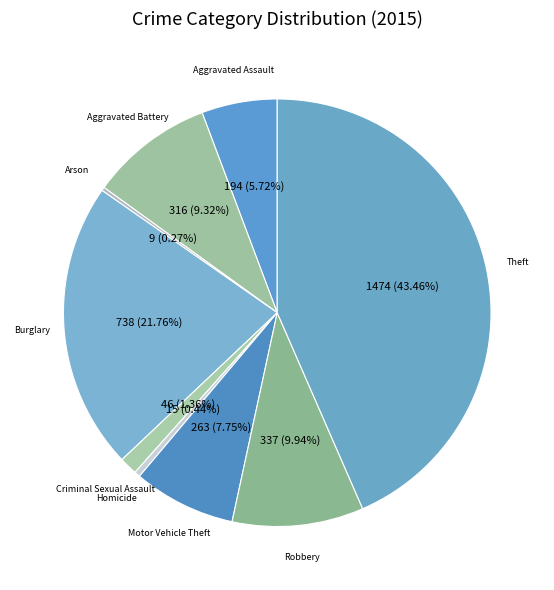

True or false: Burglary accounts for 14% of the total.

False